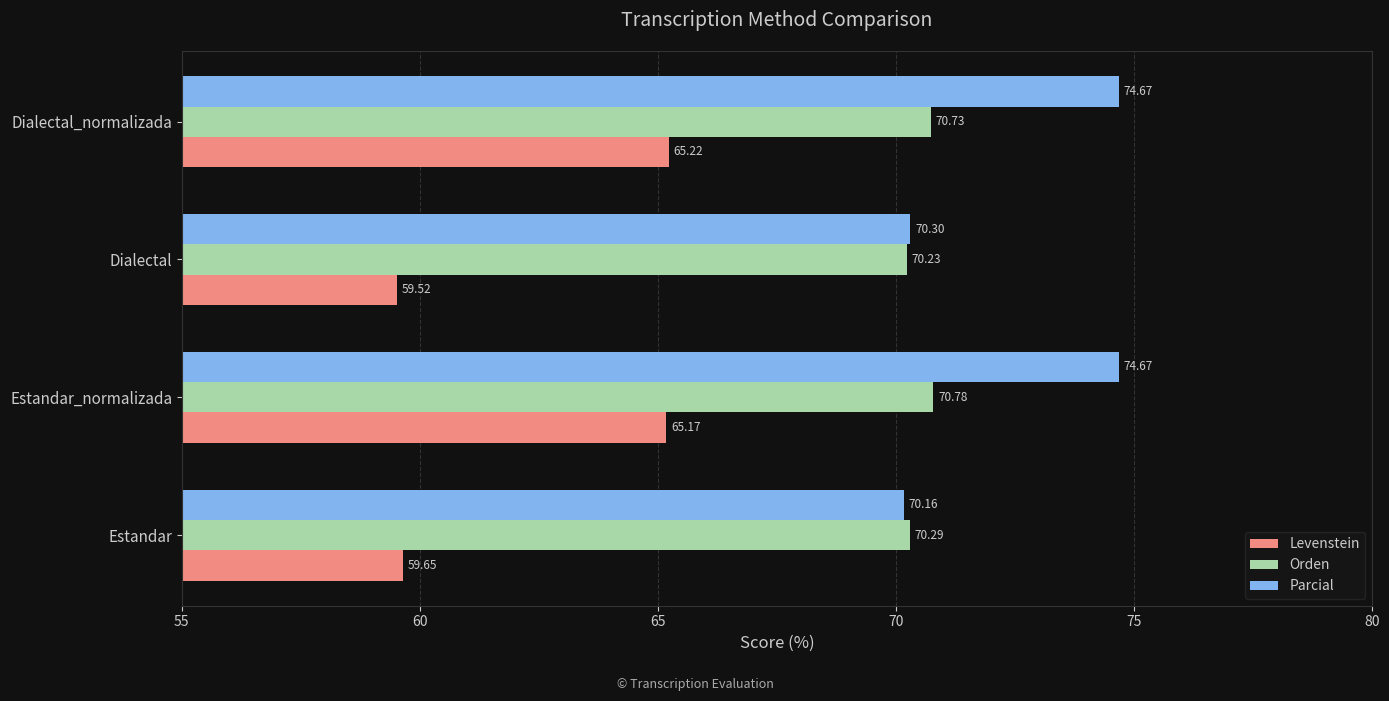

Which category has the highest value in the Levenstein series?

Dialectal_normalizada